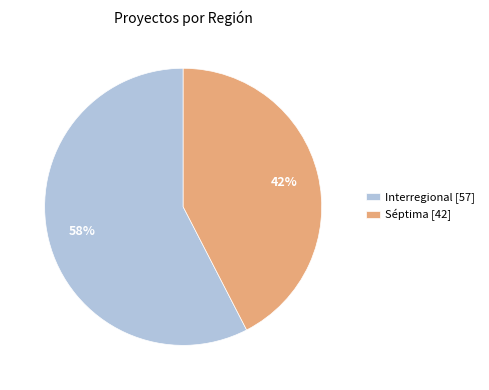

Count the number of slices in the pie.

2